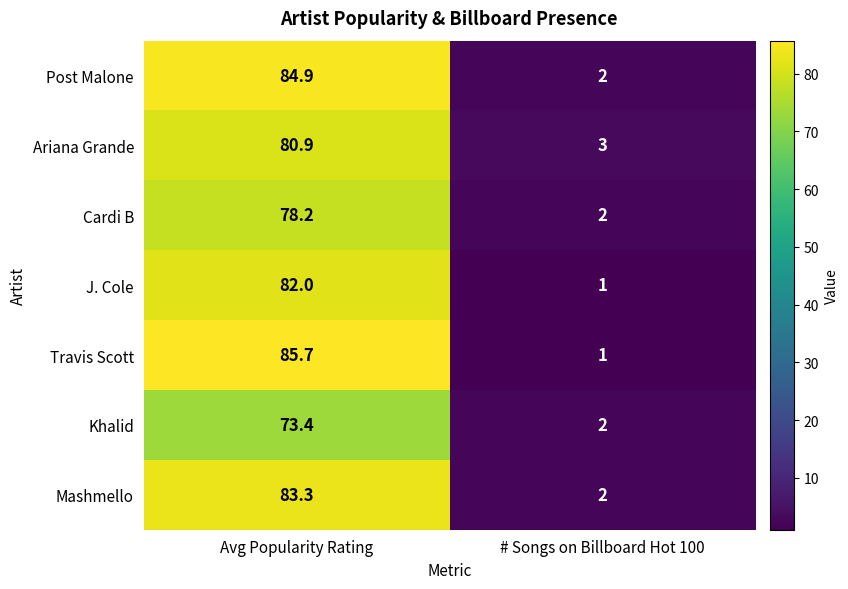

What is the difference between the Post Malone values at # Songs on Billboard Hot 100 and Avg Popularity Rating?

82.9